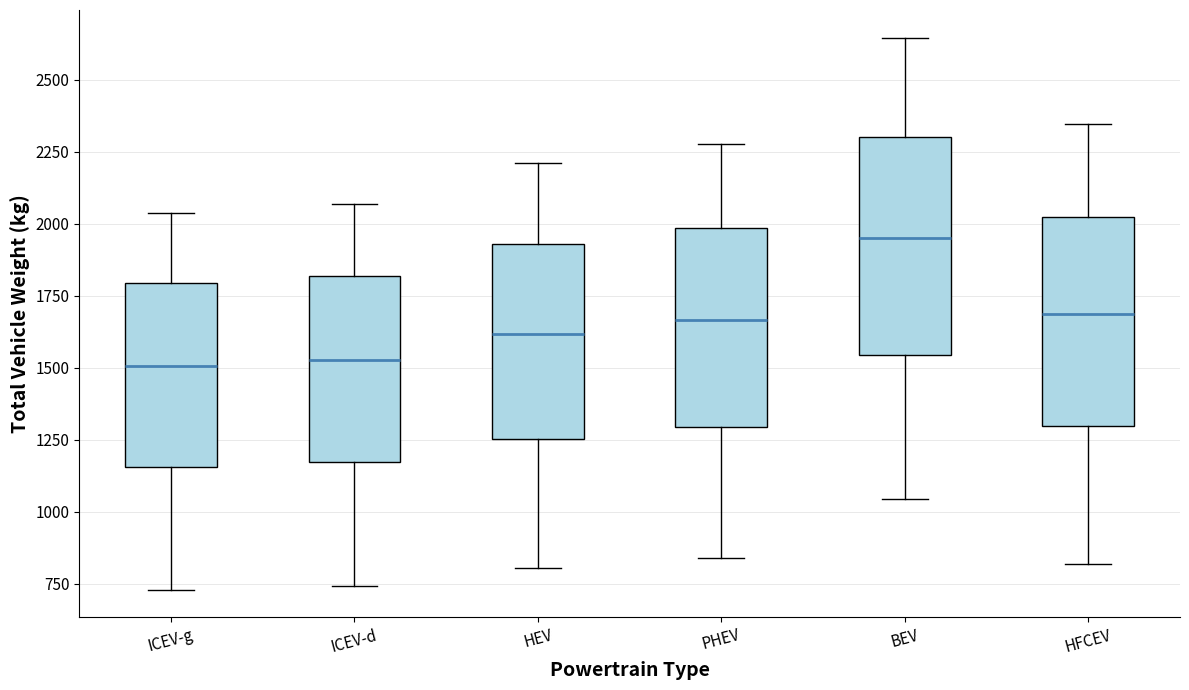

Reading left to right, read every box against the y-axis: the position of its median line, the range the box covers, and the ends of its whiskers. The values are not printed on the chart, so give them approximately, as read against the axis.

ICEV-g: median 1500, box 1150 to 1800, whiskers 750 to 2050
ICEV-d: median 1550, box 1150 to 1800, whiskers 750 to 2050
HEV: median 1600, box 1250 to 1950, whiskers 800 to 2200
PHEV: median 1650, box 1300 to 2000, whiskers 850 to 2300
BEV: median 1950, box 1550 to 2300, whiskers 1050 to 2650
HFCEV: median 1700, box 1300 to 2000, whiskers 800 to 2350